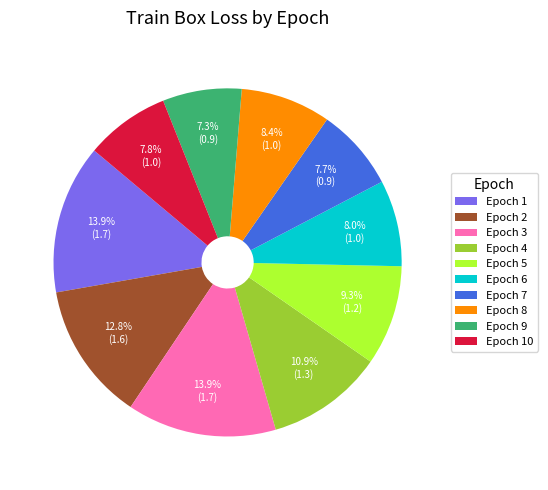

Which has a higher value, Epoch 10 or Epoch 9?

Epoch 10